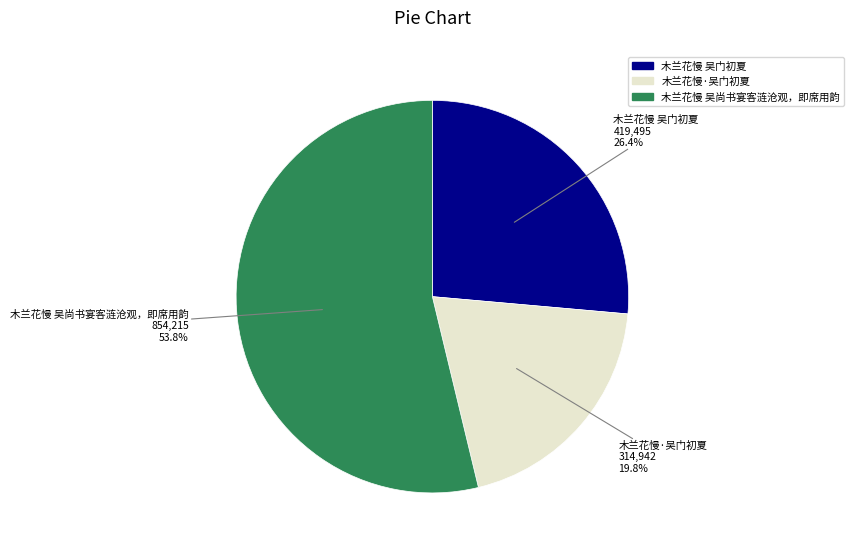

Which category accounts for the majority?

木兰花慢 吴尚书宴客涟沧观，即席用韵